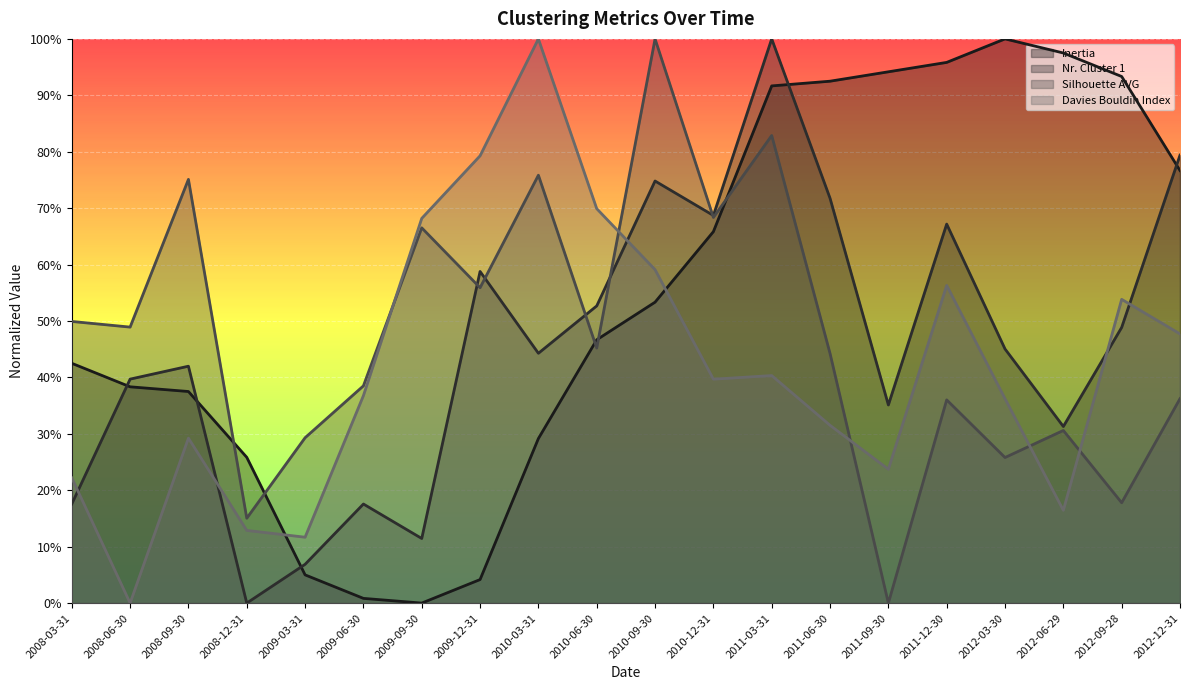

After their last crossing, which series has the higher values: Nr. Cluster 1 or Inertia?

Nr. Cluster 1